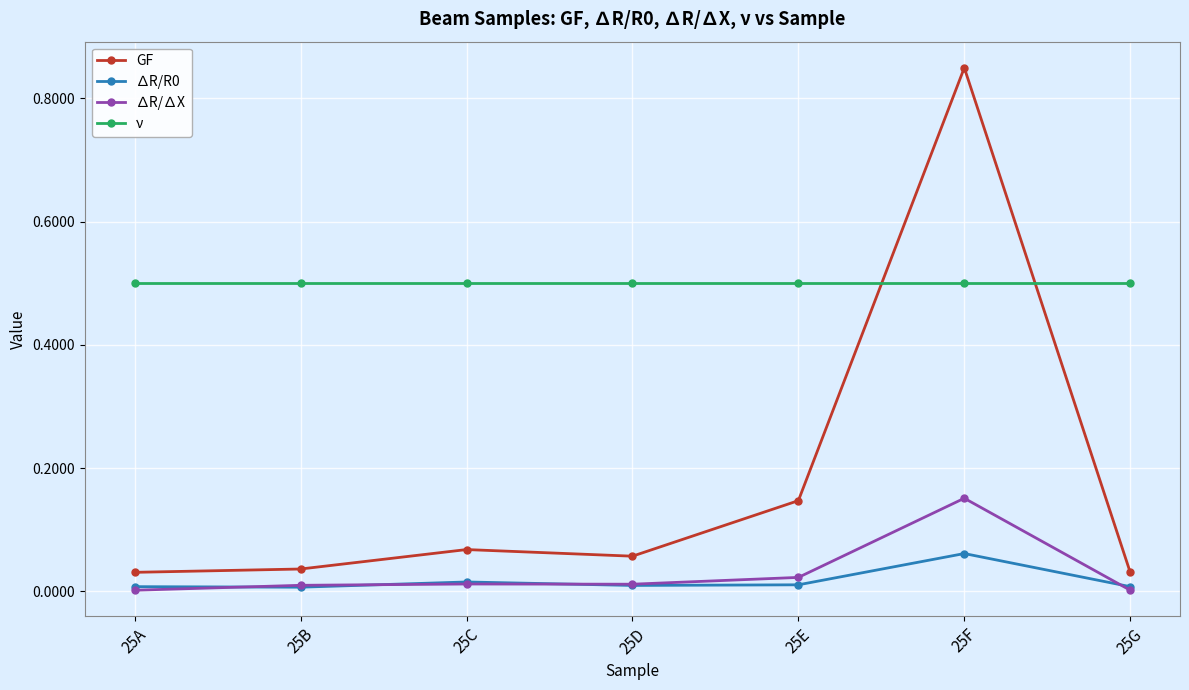

What is the approximate value of ν at 25D?

0.5